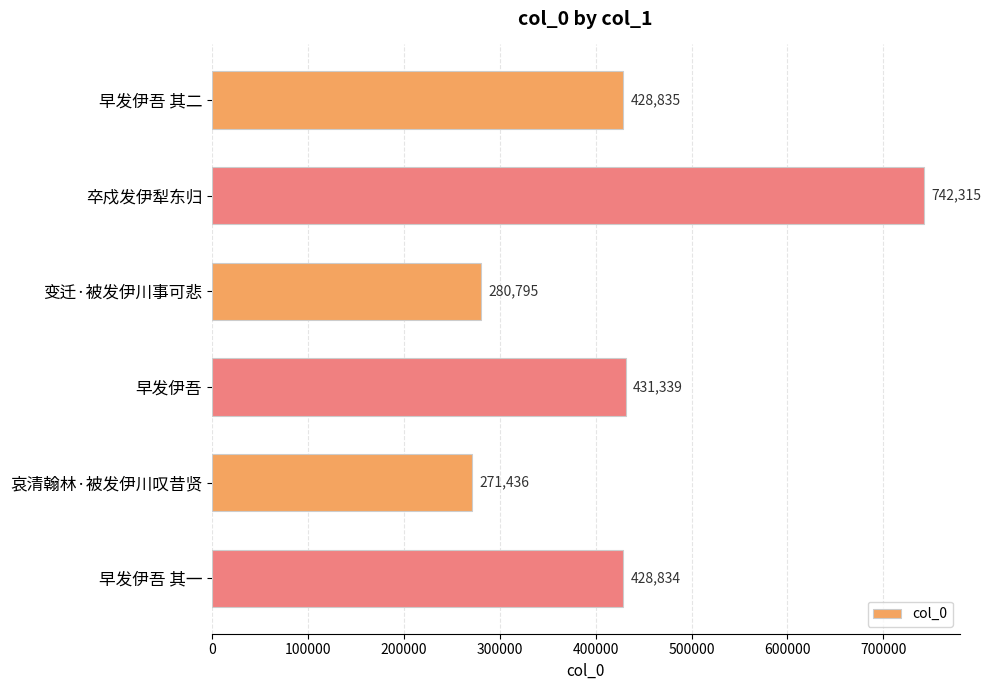

The value at 早发伊吾 其一 is 198610. True or false?

False